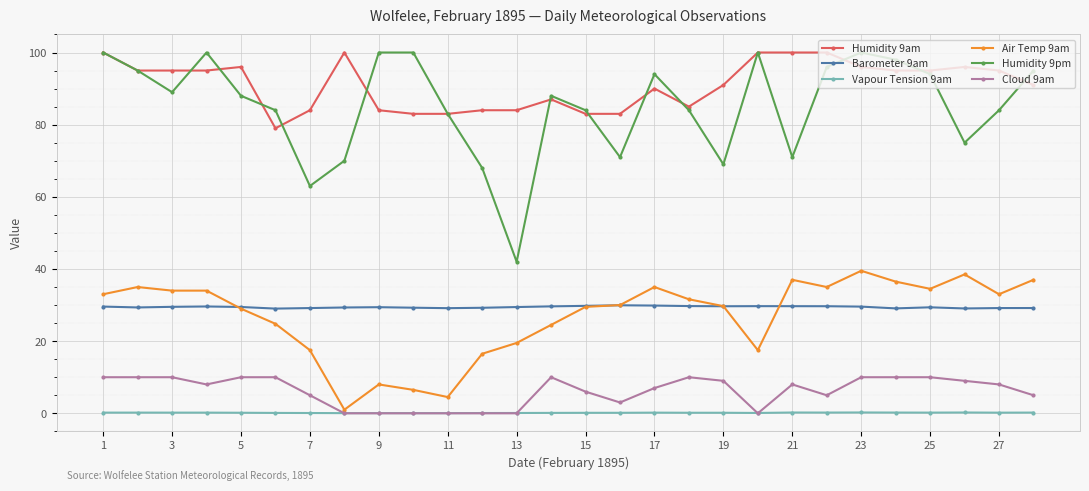

What is the value of the Humidity 9am point at the 10th from the left?

83.0